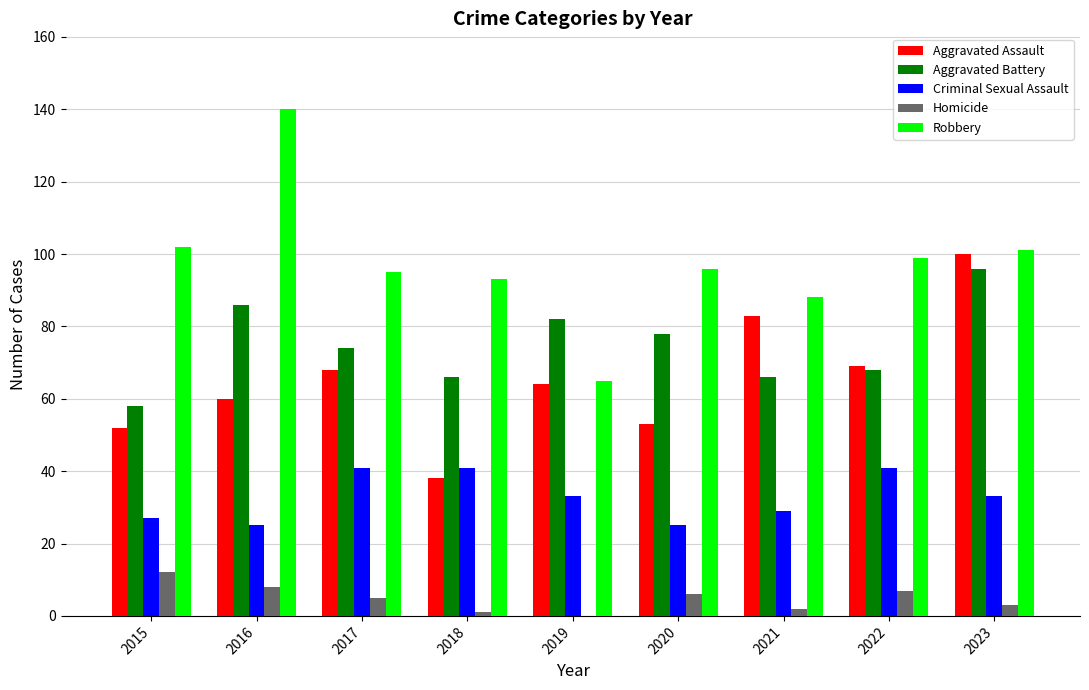

True or false: Aggravated Assault has a value of 90 at 2020.

False